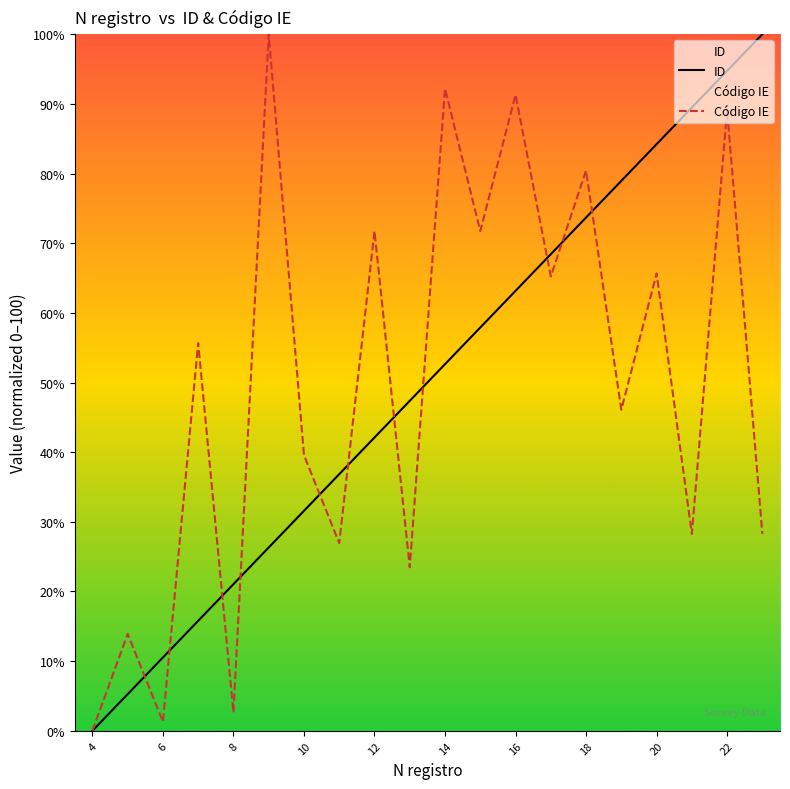

At how many categories does at least one series exceed 82?

7